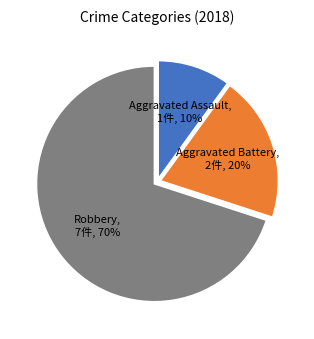

Combined, do Aggravated Battery and Robbery account for over 50%?

Yes